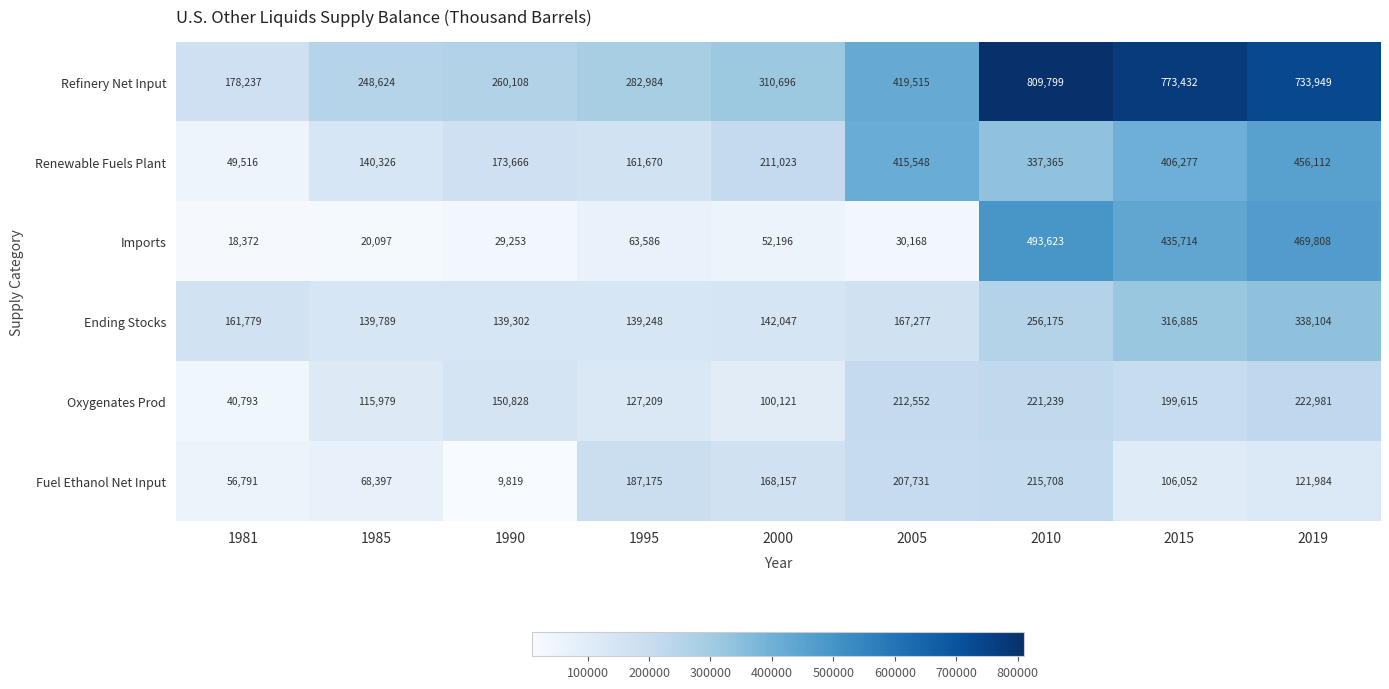

Between 1981 and 2019, which series saw the biggest shift?

Refinery Net Input